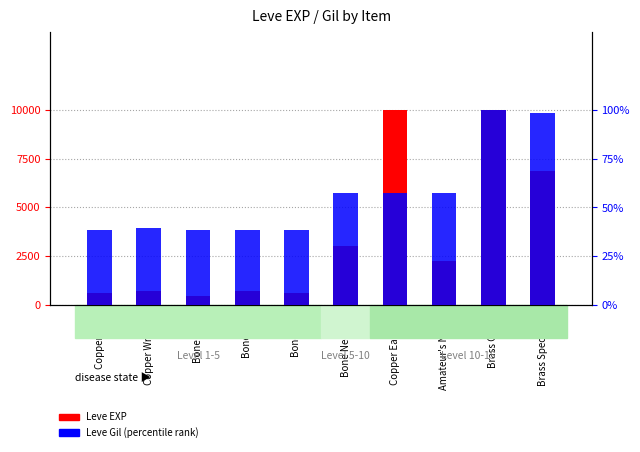

What is the difference between the maximum and minimum values in the Leve EXP series?

9540.0